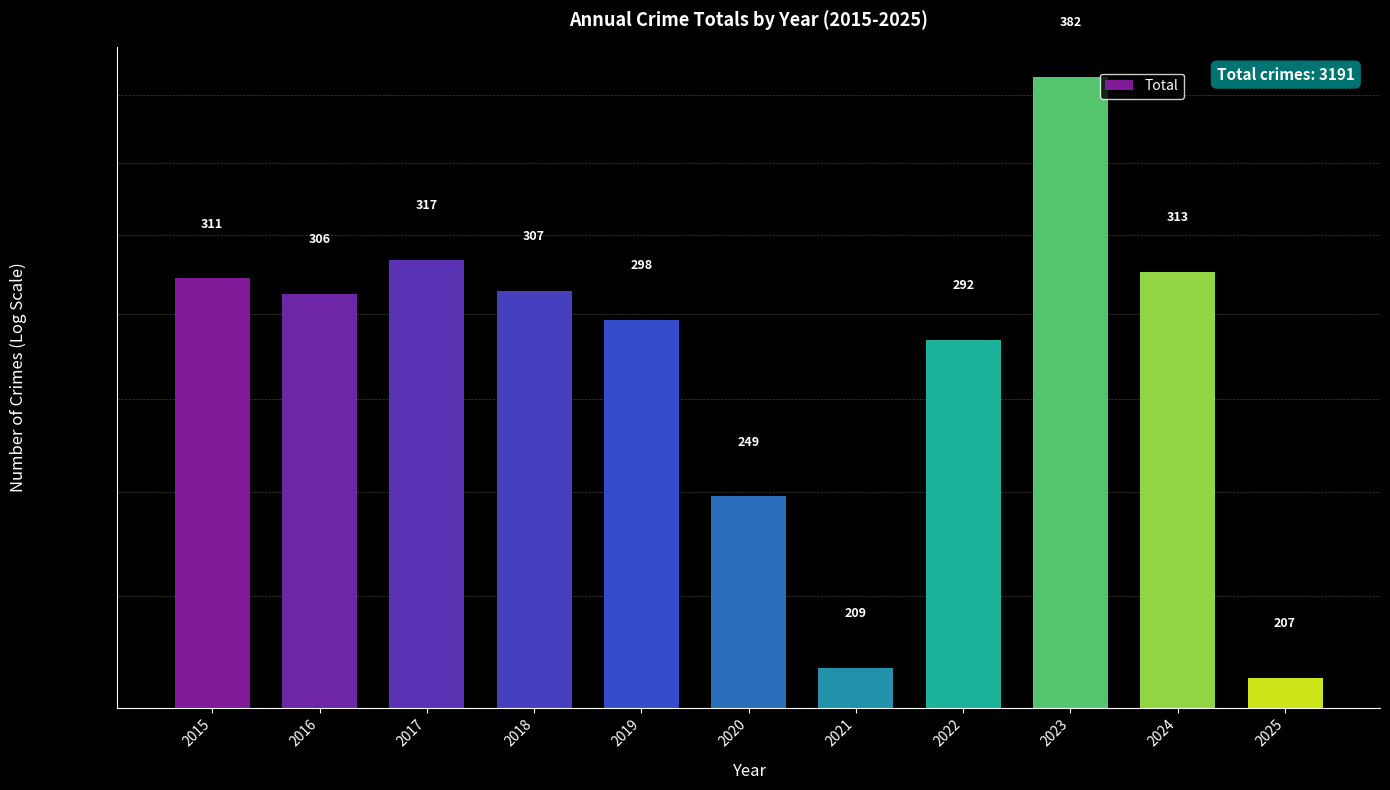

Which label corresponds to the largest value in the chart?

2023